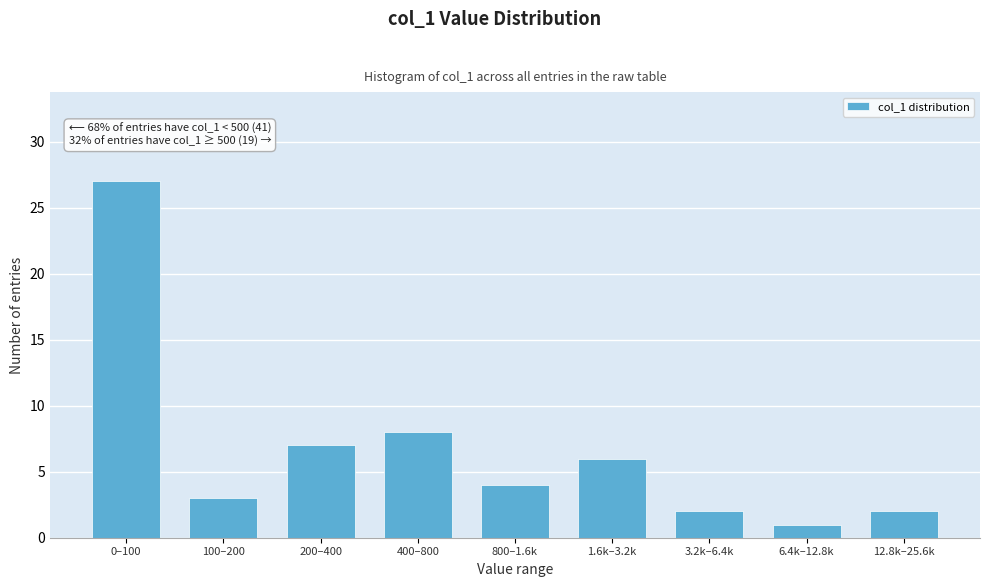

Reading left to right, what are all the values shown in this chart?

0–100=27	100–200=3	200–400=7	400–800=8	800–1.6k=4	1.6k–3.2k=6	3.2k–6.4k=2	6.4k–12.8k=1	12.8k–25.6k=2